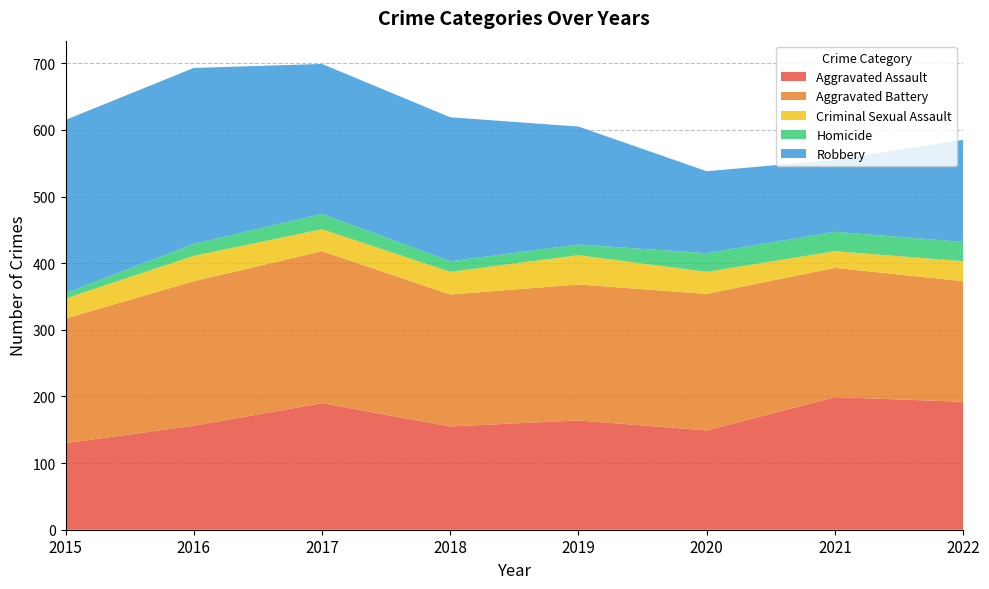

Reading left to right, list all the values displayed in this chart.

Aggravated Assault: 130	156	190	155	164	149	199	192
Aggravated Battery: 187	217	228	198	204	205	194	181
Criminal Sexual Assault: 30	38	33	34	44	33	25	30
Homicide: 8	18	23	16	16	28	29	29
Robbery: 260	264	225	216	177	123	108	153